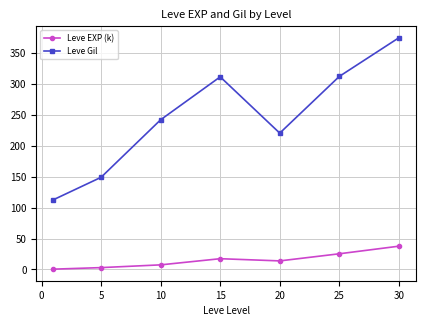

Which series has the widest spread of values?

Leve Gil